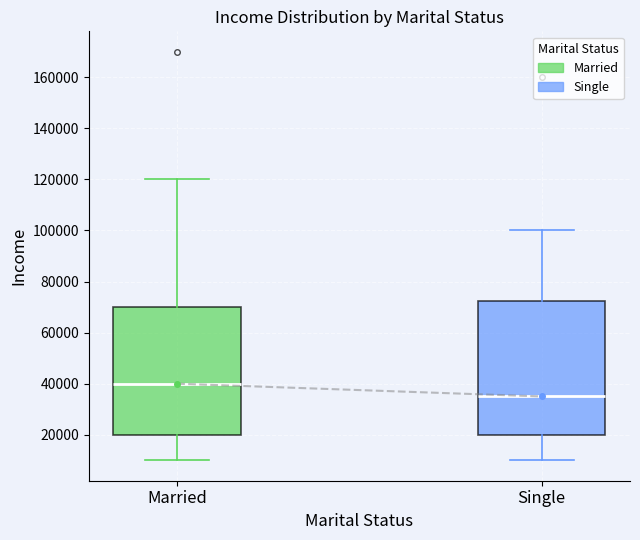

Where does the median line of the box for Married sit on the y-axis? The values are not printed on the chart, so give them approximately, as read against the axis.

40000